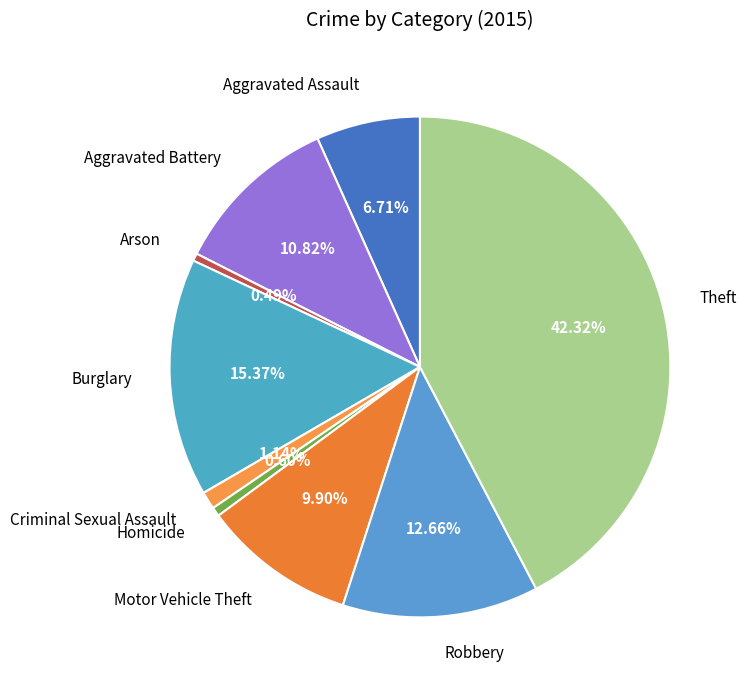

True or false: Homicide accounts for 1% of the total.

True